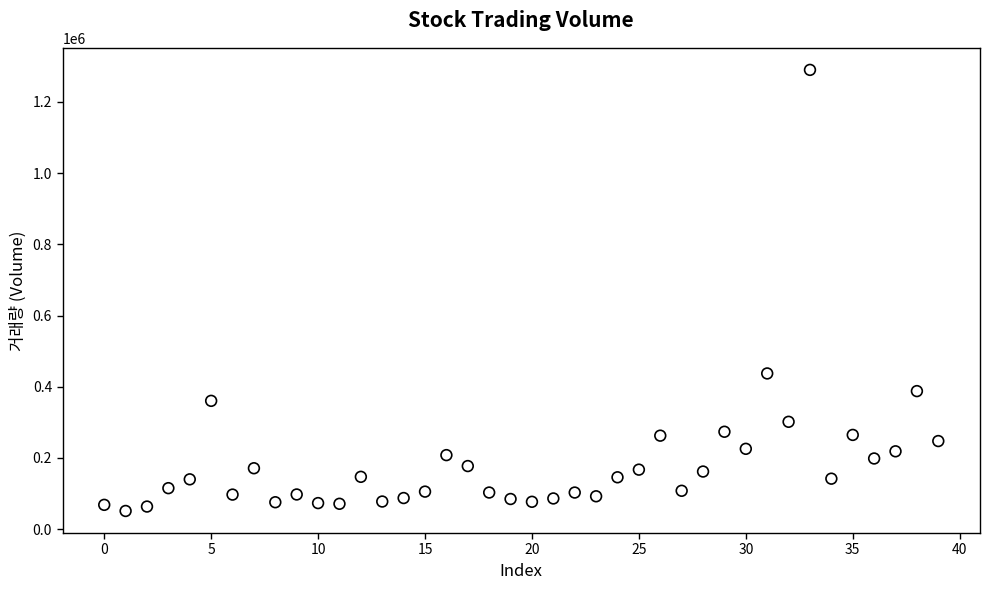

What is the range of Y values (max minus min)?

1238530